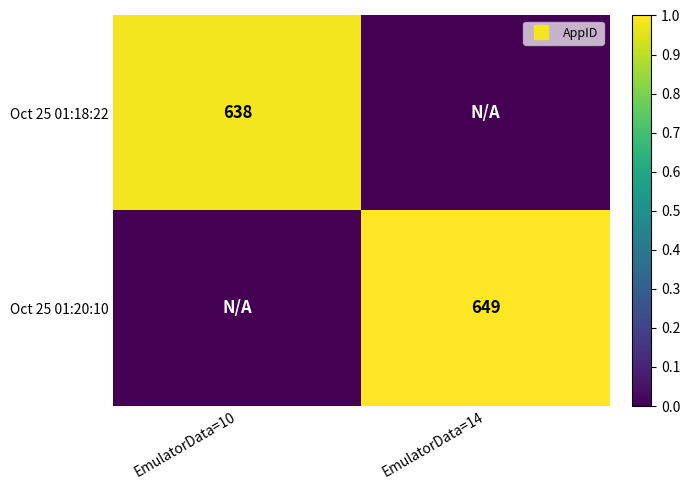

How many data points in Oct 25 01:20:10 are less than 1?

1